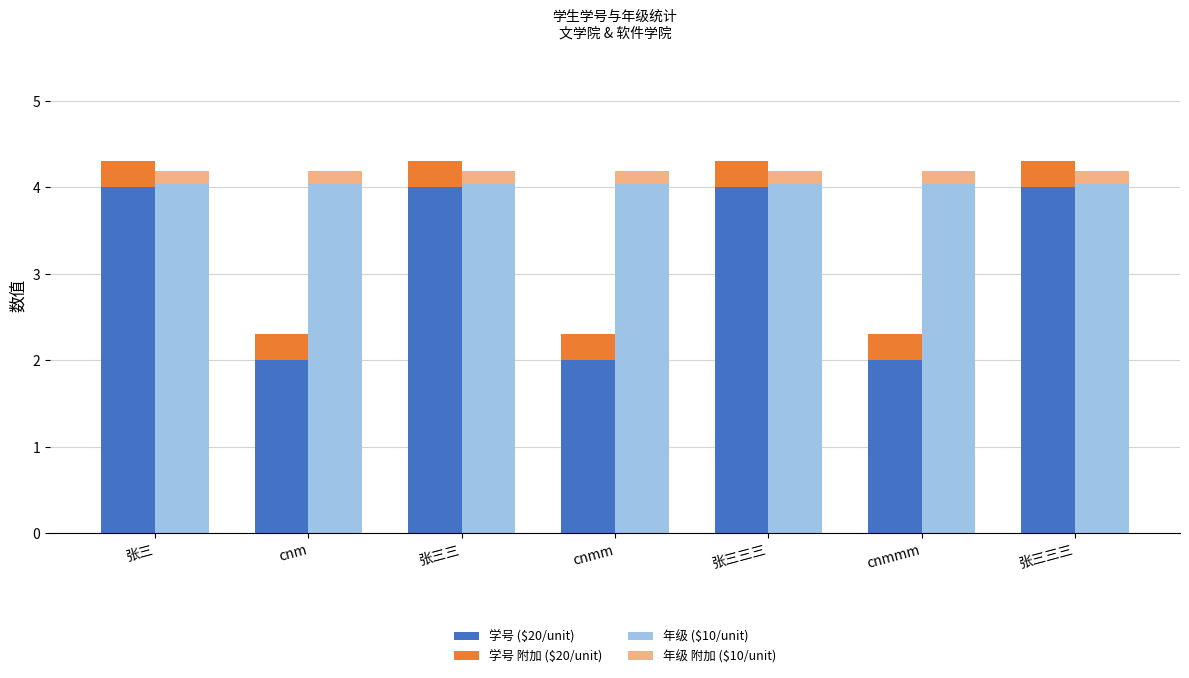

At which category is the sum across all series the highest?

张三